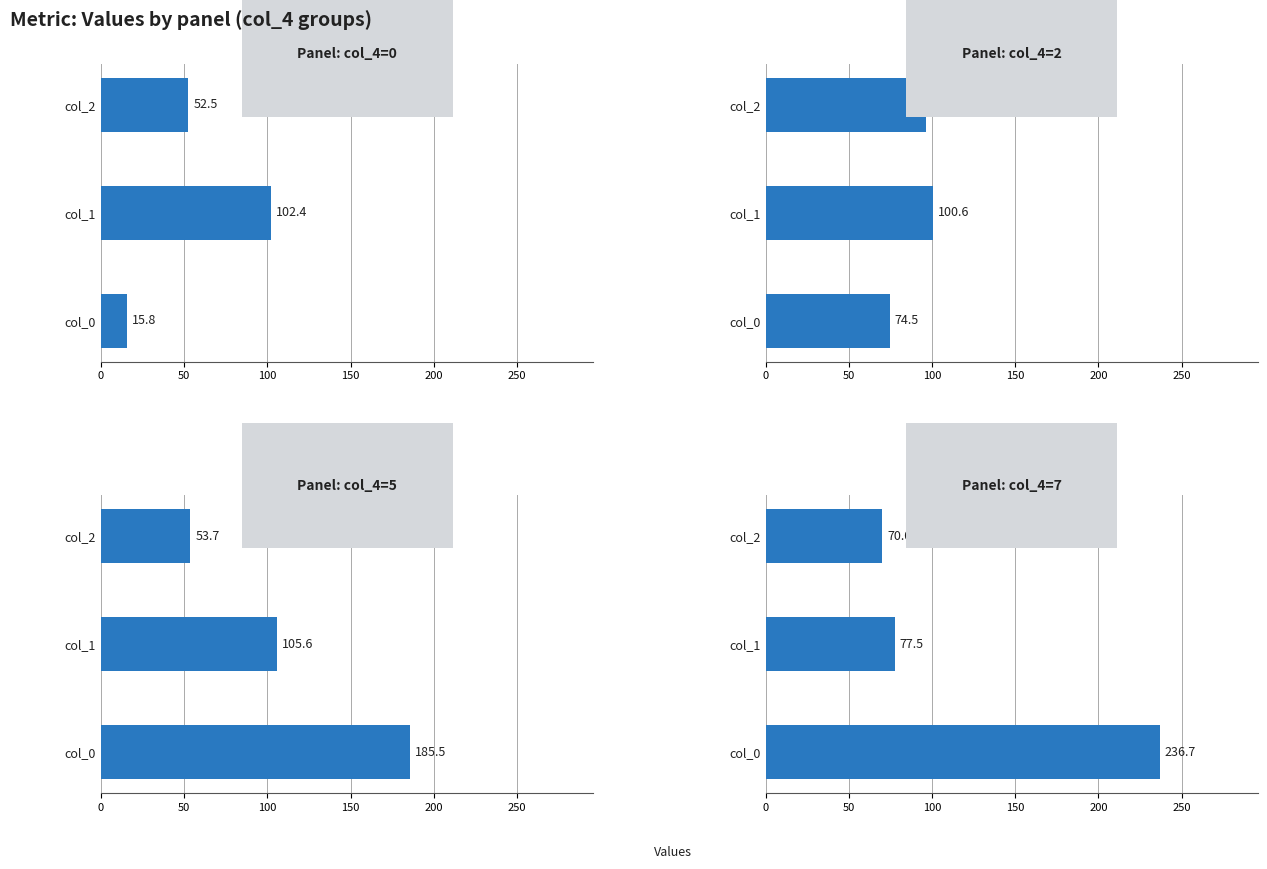

The value of Panel: col_4=7 at col_0 is 236.7. True or false?

True